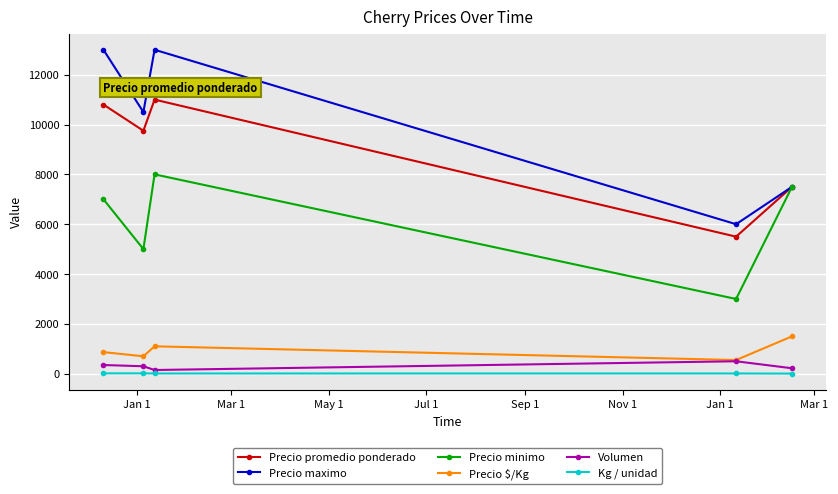

What is the sum of all Precio promedio ponderado values?

44550